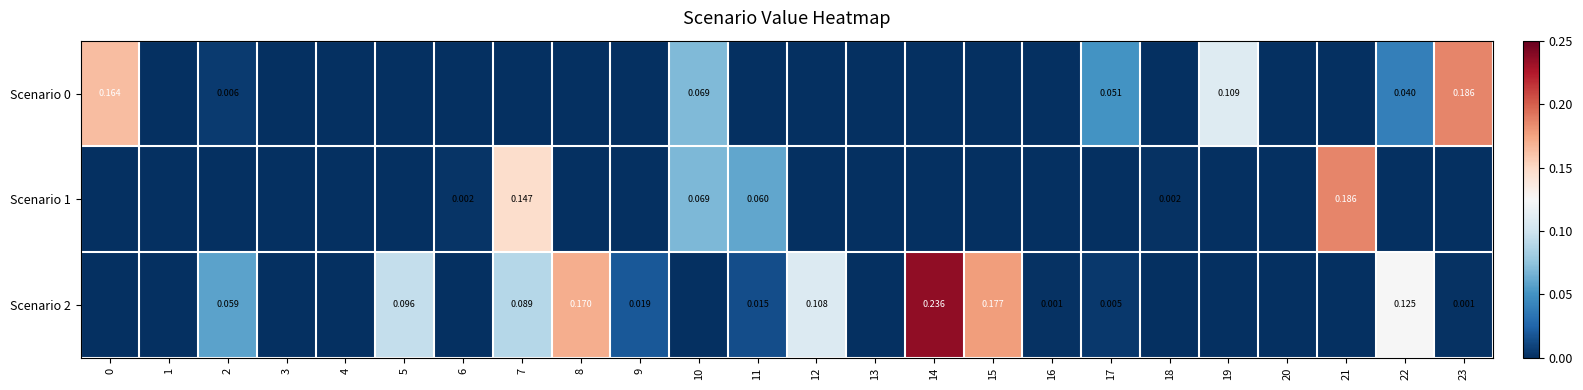

Which label corresponds to the smallest value in the chart?

1